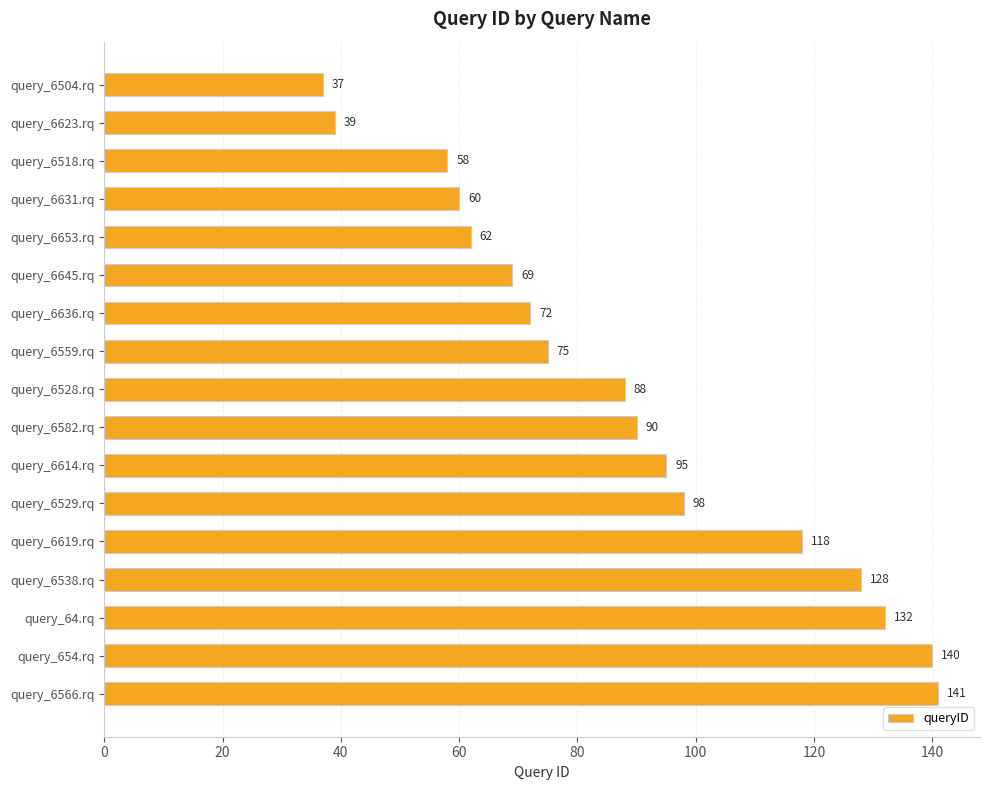

What is the minimum value shown in the chart?

37